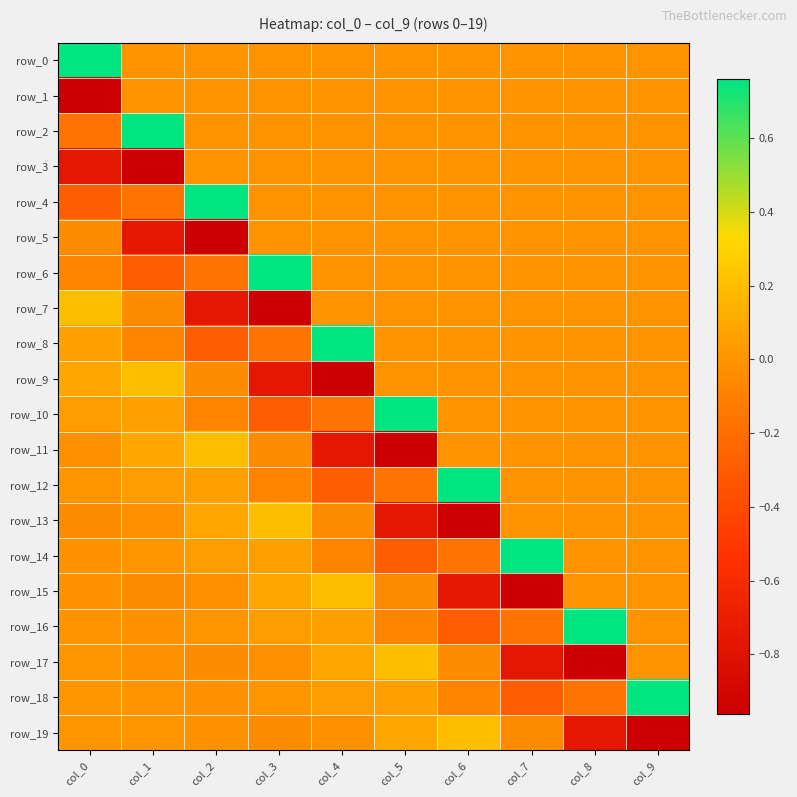

Reading right to left, transcribe all the data shown in this chart.

row_0: col_9=0.0	col_8=0.0	col_7=0.0	col_6=0.0	col_5=0.0	col_4=0.0	col_3=0.0	col_2=0.0	col_1=0.0	col_0=0.8
row_1: col_9=0.0	col_8=0.0	col_7=0.0	col_6=0.0	col_5=0.0	col_4=0.0	col_3=0.0	col_2=0.0	col_1=0.0	col_0=-1.0
row_2: col_9=0.0	col_8=0.0	col_7=0.0	col_6=0.0	col_5=0.0	col_4=0.0	col_3=0.0	col_2=0.0	col_1=0.8	col_0=-0.2
row_3: col_9=0.0	col_8=0.0	col_7=0.0	col_6=0.0	col_5=0.0	col_4=0.0	col_3=0.0	col_2=0.0	col_1=-1.0	col_0=-0.8
row_4: col_9=0.0	col_8=0.0	col_7=0.0	col_6=0.0	col_5=0.0	col_4=0.0	col_3=0.0	col_2=0.8	col_1=-0.2	col_0=-0.3
row_5: col_9=0.0	col_8=0.0	col_7=0.0	col_6=0.0	col_5=0.0	col_4=0.0	col_3=0.0	col_2=-1.0	col_1=-0.8	col_0=-0.0
row_6: col_9=0.0	col_8=0.0	col_7=0.0	col_6=0.0	col_5=0.0	col_4=0.0	col_3=0.8	col_2=-0.2	col_1=-0.3	col_0=-0.1
row_7: col_9=0.0	col_8=0.0	col_7=0.0	col_6=0.0	col_5=0.0	col_4=0.0	col_3=-1.0	col_2=-0.8	col_1=-0.0	col_0=0.2
row_8: col_9=0.0	col_8=0.0	col_7=0.0	col_6=0.0	col_5=0.0	col_4=0.8	col_3=-0.2	col_2=-0.3	col_1=-0.1	col_0=0.1
row_9: col_9=0.0	col_8=0.0	col_7=0.0	col_6=0.0	col_5=0.0	col_4=-1.0	col_3=-0.8	col_2=-0.0	col_1=0.2	col_0=0.1
row_10: col_9=0.0	col_8=0.0	col_7=0.0	col_6=0.0	col_5=0.8	col_4=-0.2	col_3=-0.3	col_2=-0.1	col_1=0.1	col_0=0.0
row_11: col_9=0.0	col_8=0.0	col_7=0.0	col_6=0.0	col_5=-1.0	col_4=-0.8	col_3=-0.0	col_2=0.2	col_1=0.1	col_0=-0.0
row_12: col_9=0.0	col_8=0.0	col_7=0.0	col_6=0.8	col_5=-0.2	col_4=-0.3	col_3=-0.1	col_2=0.1	col_1=0.0	col_0=0.0
row_13: col_9=0.0	col_8=0.0	col_7=0.0	col_6=-1.0	col_5=-0.8	col_4=-0.0	col_3=0.2	col_2=0.1	col_1=-0.0	col_0=-0.0
row_14: col_9=0.0	col_8=0.0	col_7=0.8	col_6=-0.2	col_5=-0.3	col_4=-0.1	col_3=0.1	col_2=0.0	col_1=0.0	col_0=-0.0
row_15: col_9=0.0	col_8=0.0	col_7=-1.0	col_6=-0.8	col_5=-0.0	col_4=0.2	col_3=0.1	col_2=-0.0	col_1=-0.0	col_0=-0.0
row_16: col_9=0.0	col_8=0.8	col_7=-0.2	col_6=-0.3	col_5=-0.1	col_4=0.1	col_3=0.0	col_2=0.0	col_1=-0.0	col_0=-0.0
row_17: col_9=0.0	col_8=-1.0	col_7=-0.8	col_6=-0.0	col_5=0.2	col_4=0.1	col_3=-0.0	col_2=-0.0	col_1=-0.0	col_0=0.0
row_18: col_9=0.8	col_8=-0.2	col_7=-0.3	col_6=-0.1	col_5=0.1	col_4=0.0	col_3=0.0	col_2=-0.0	col_1=-0.0	col_0=0.0
row_19: col_9=-1.0	col_8=-0.8	col_7=-0.0	col_6=0.2	col_5=0.1	col_4=-0.0	col_3=-0.0	col_2=-0.0	col_1=0.0	col_0=0.0